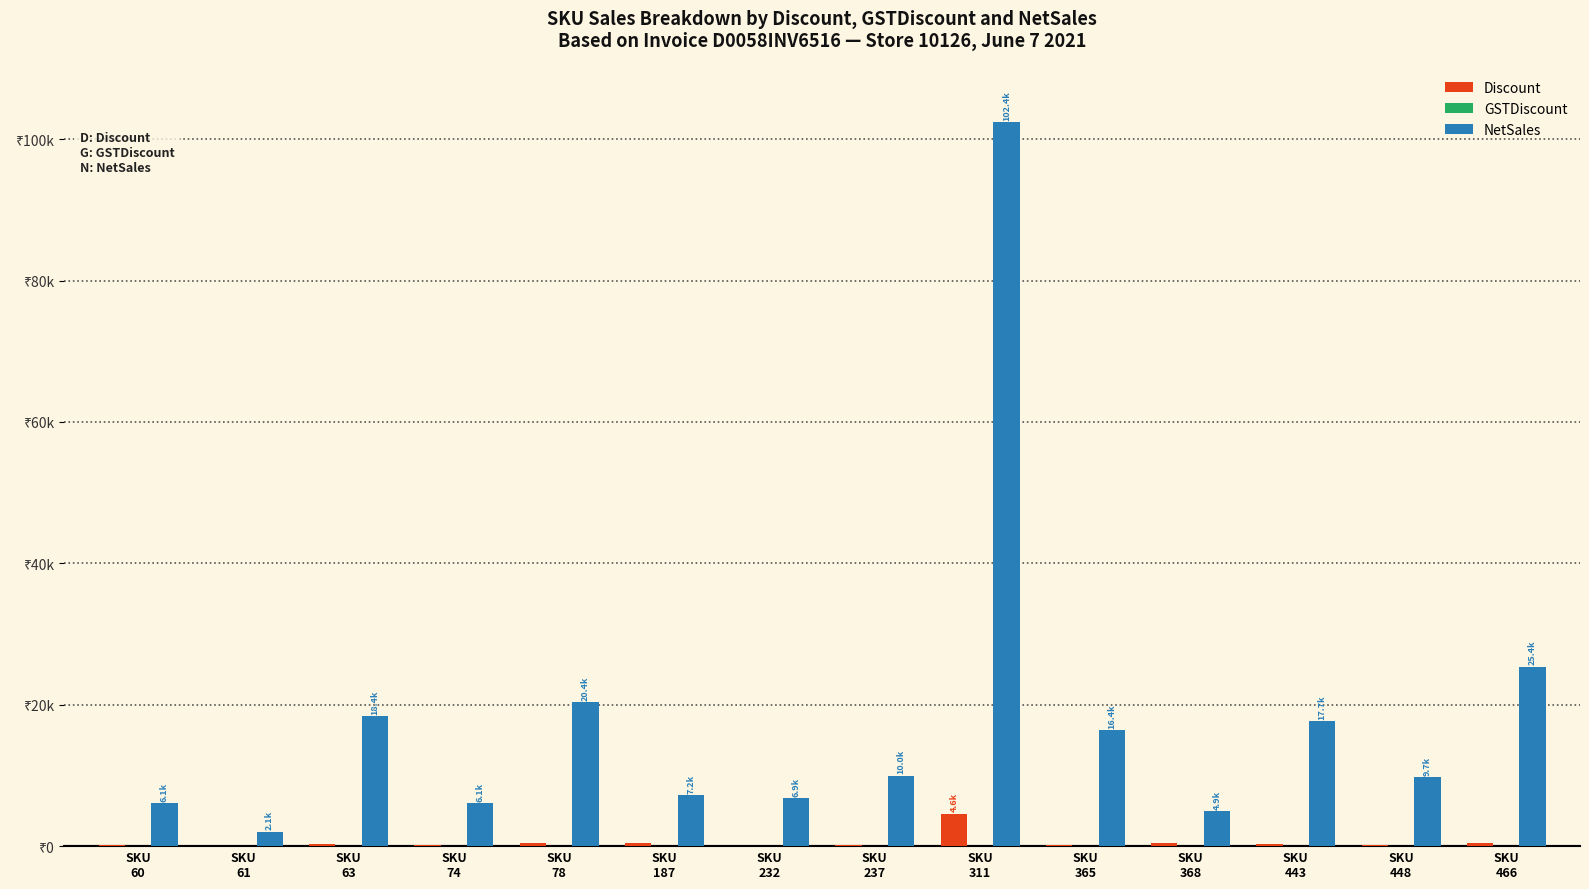

Which series changed the most between SKU
60 and SKU
365?

NetSales